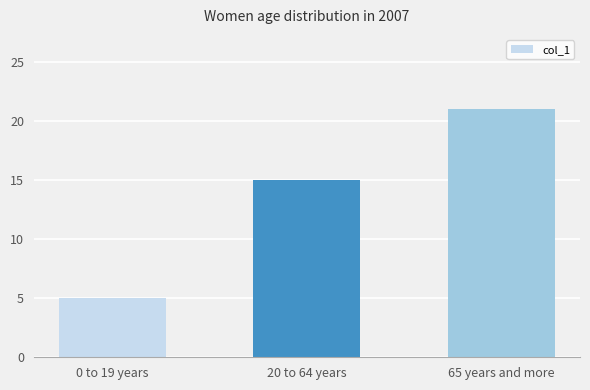

Rank the categories by value from lowest to highest.

0 to 19 years, 20 to 64 years, 65 years and more